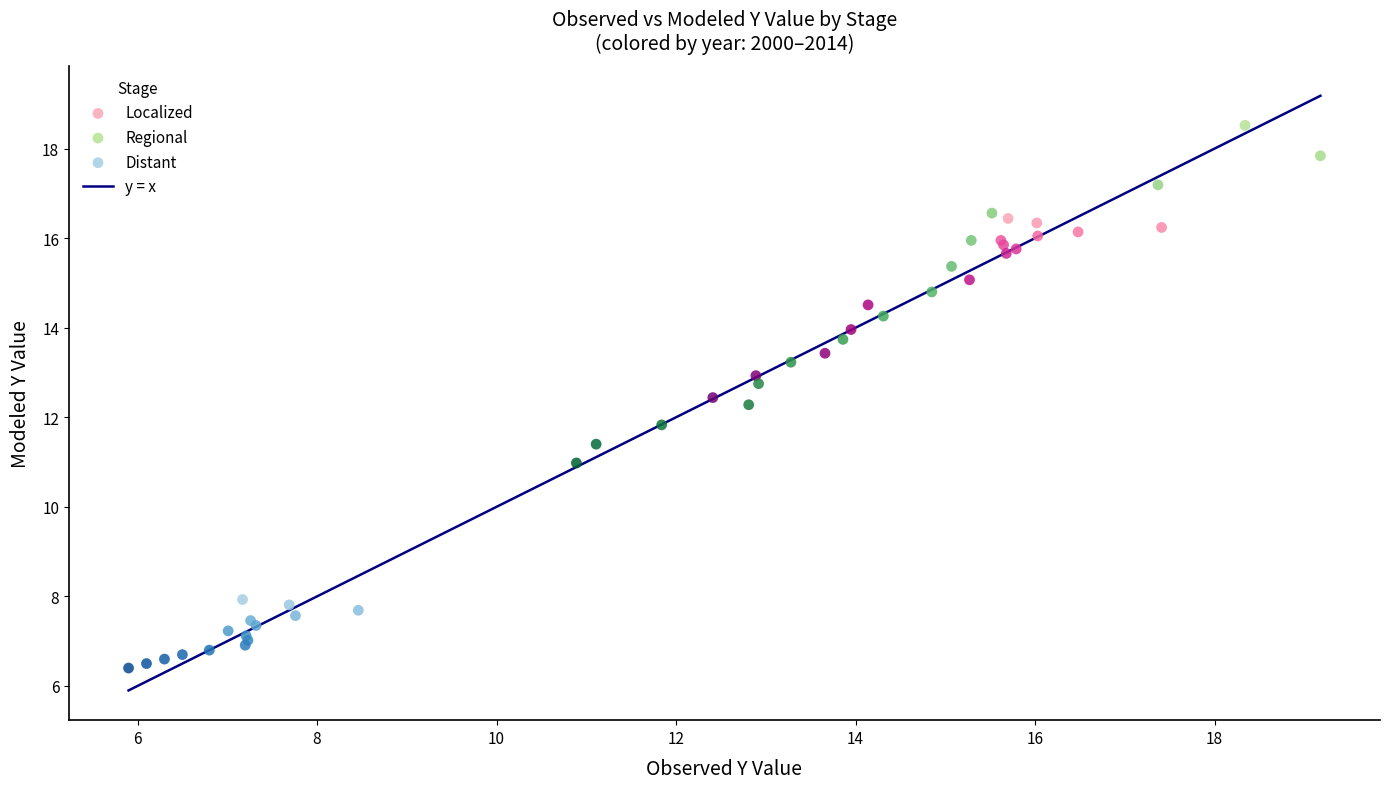

Which series reaches the maximum Y coordinate?

Regional